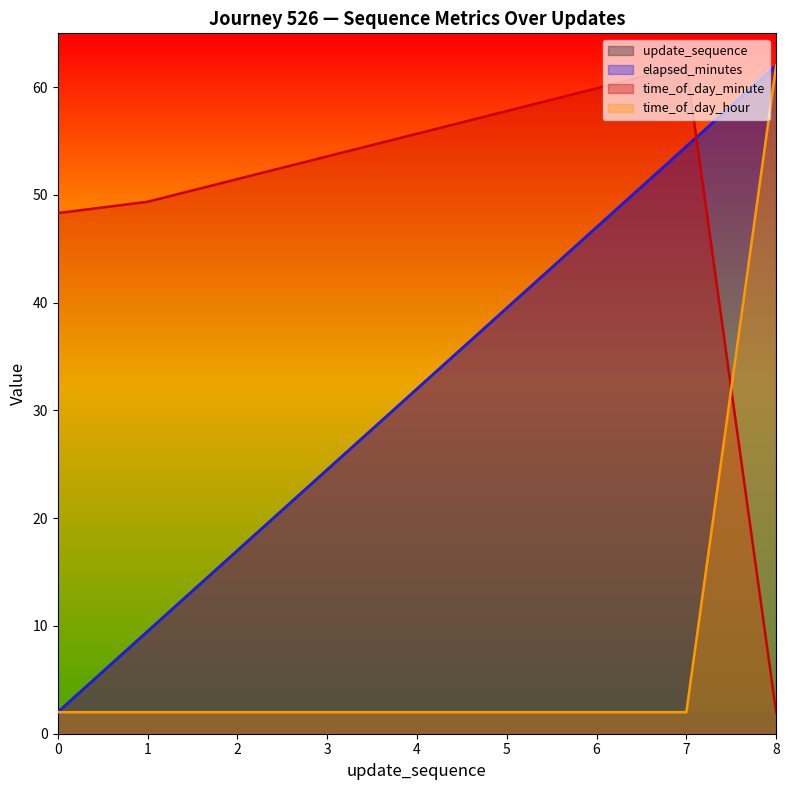

What is the sum of all time_of_day_minute values?

440.1